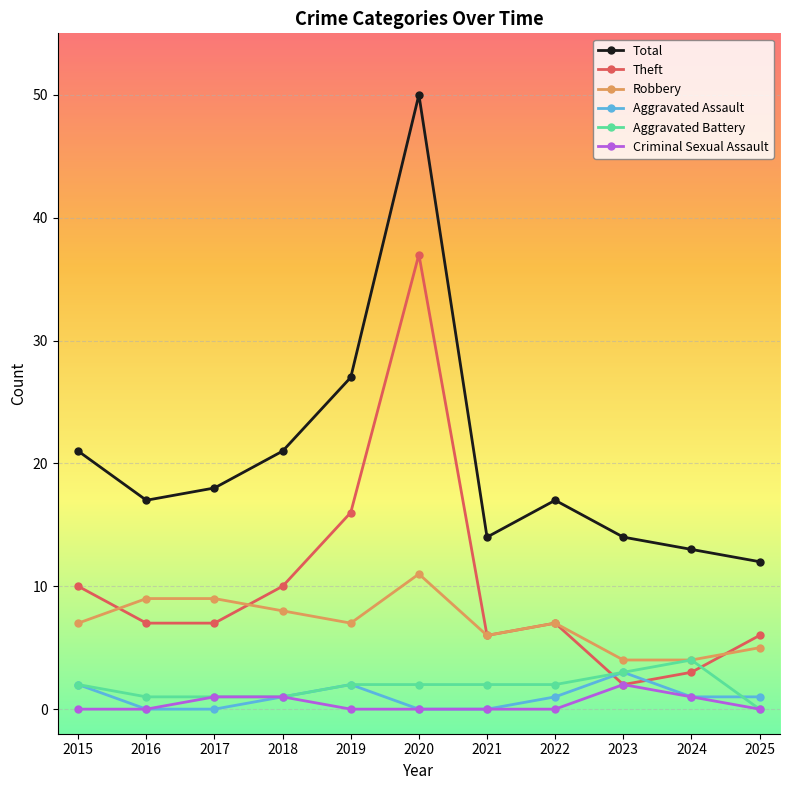

Which series changed the most between 2019 and 2020?

Total